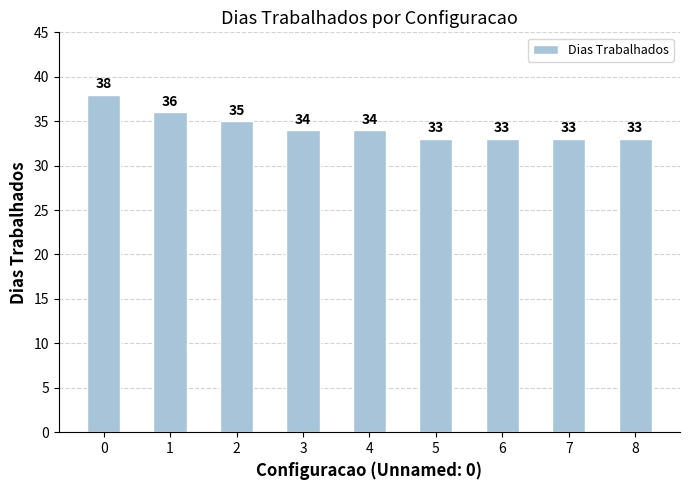

What is the difference between the second highest and minimum values?

3